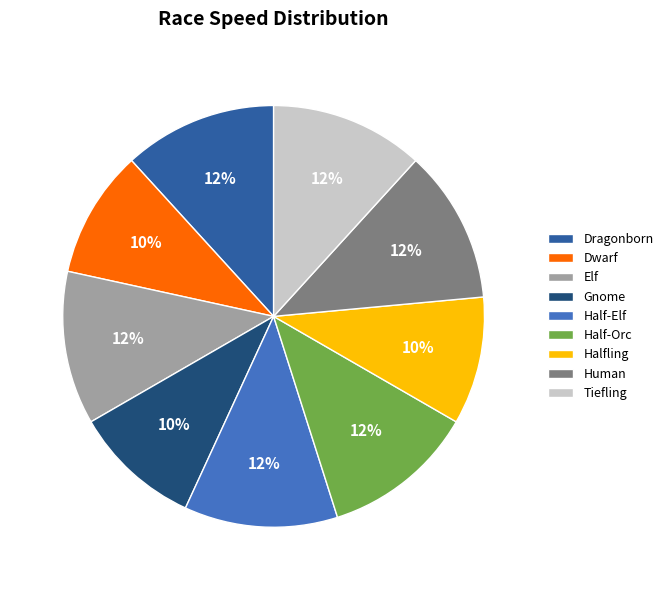

To the nearest percent, what is the difference between the largest and smallest slice percentages?

2%